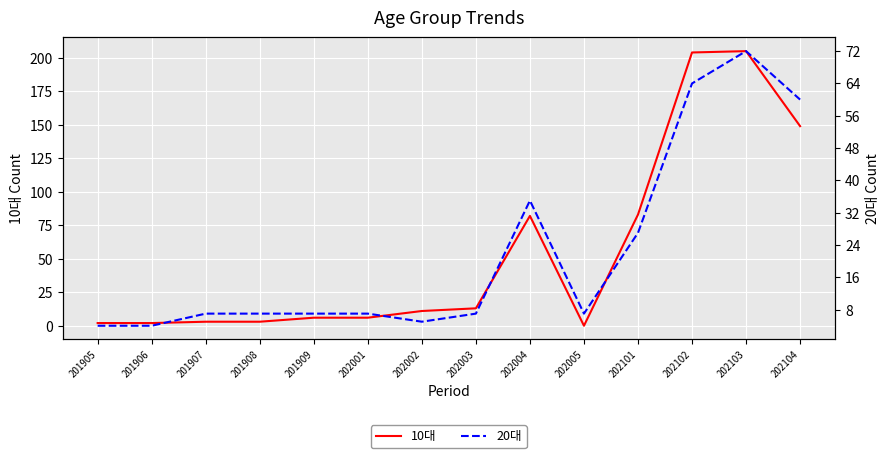

How many times do 20대 and 10대 cross each other?

3